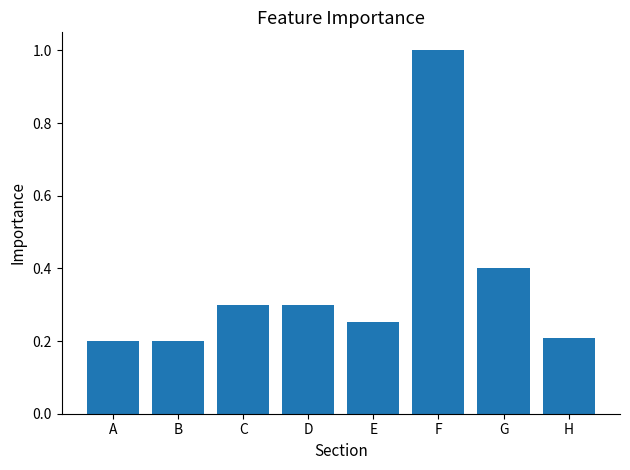

What is the sum of all values?

2.9